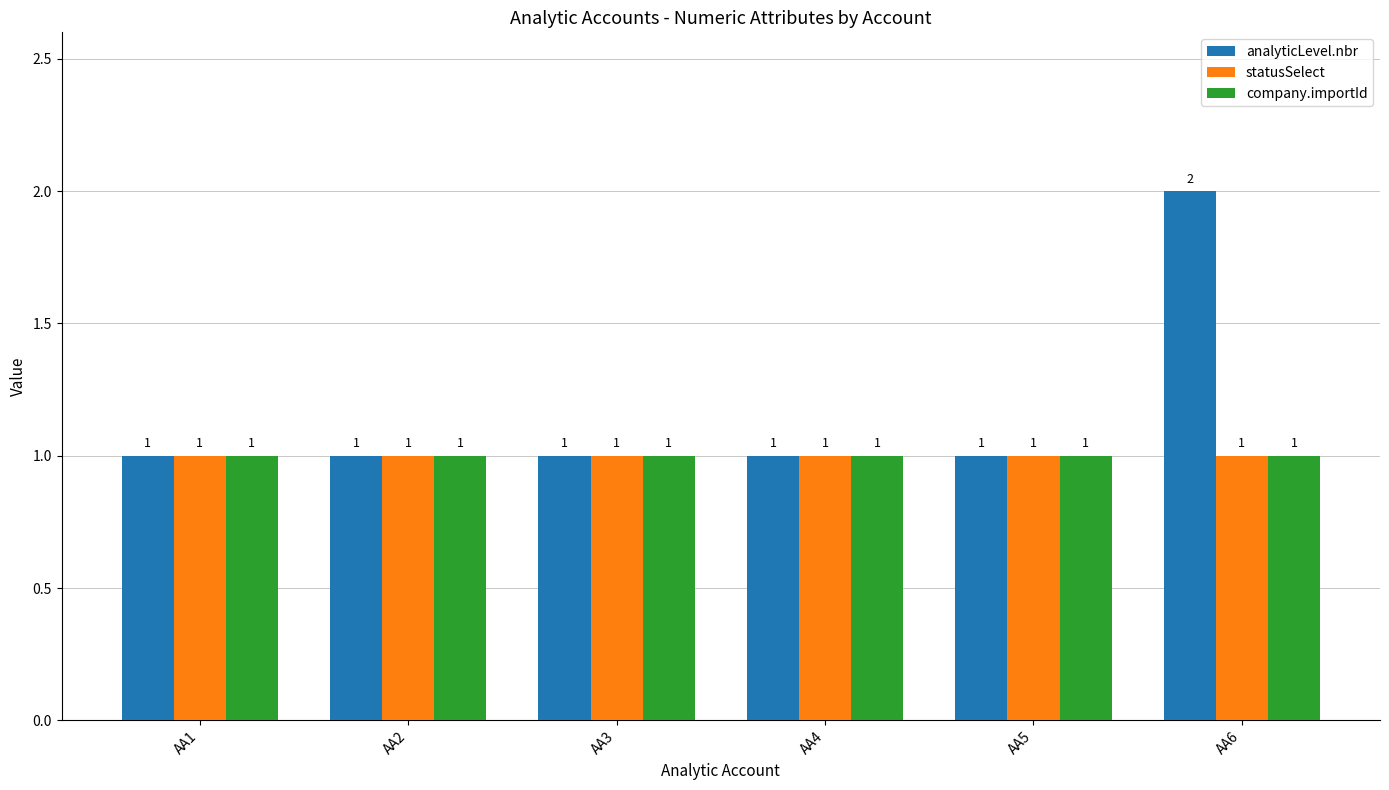

Count the number of data series in this chart.

3